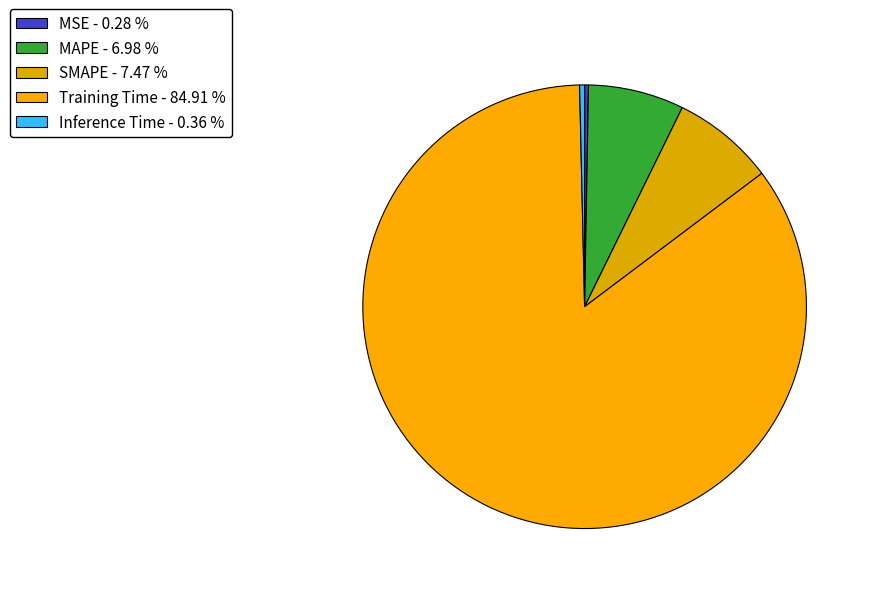

Is it true that SMAPE is 7% of the pie?

True